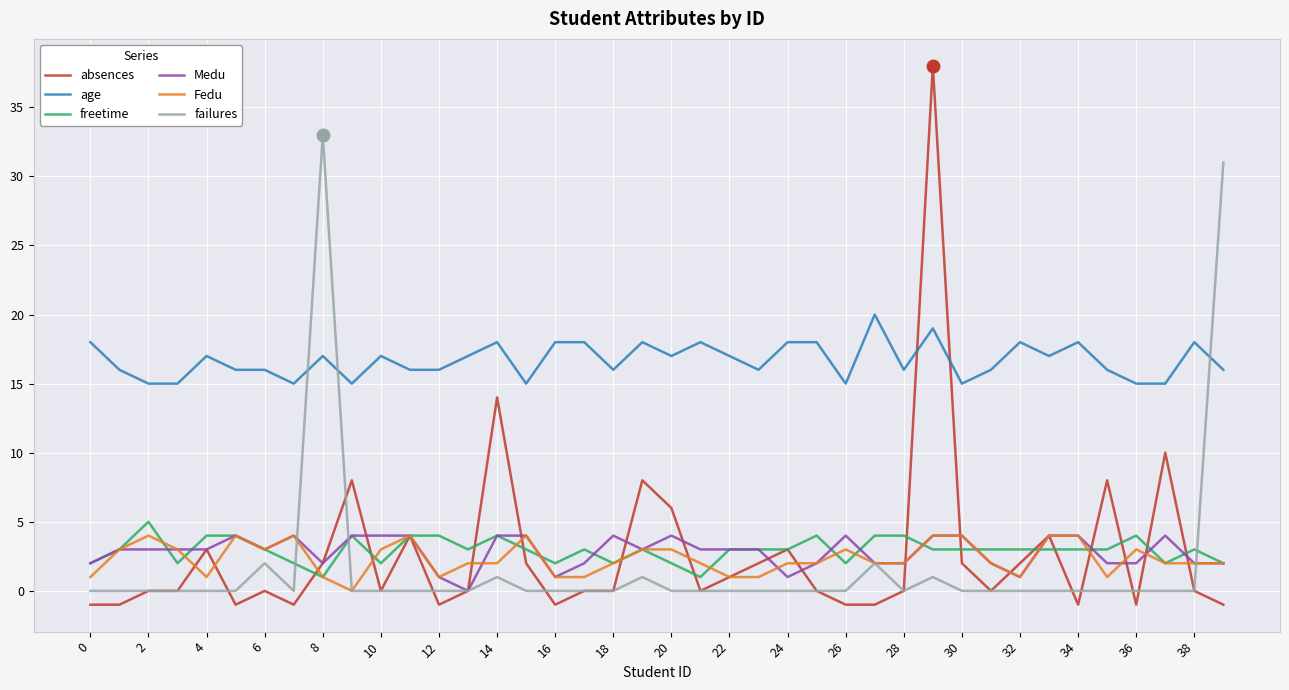

Does the chart have visible grid lines?

Yes